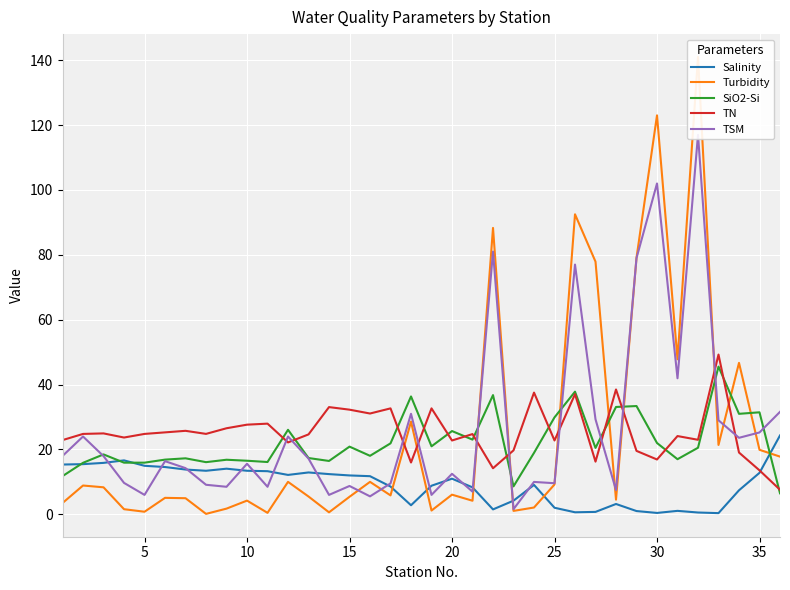

What is the value of the TSM point at the 22nd from the left?

81.0